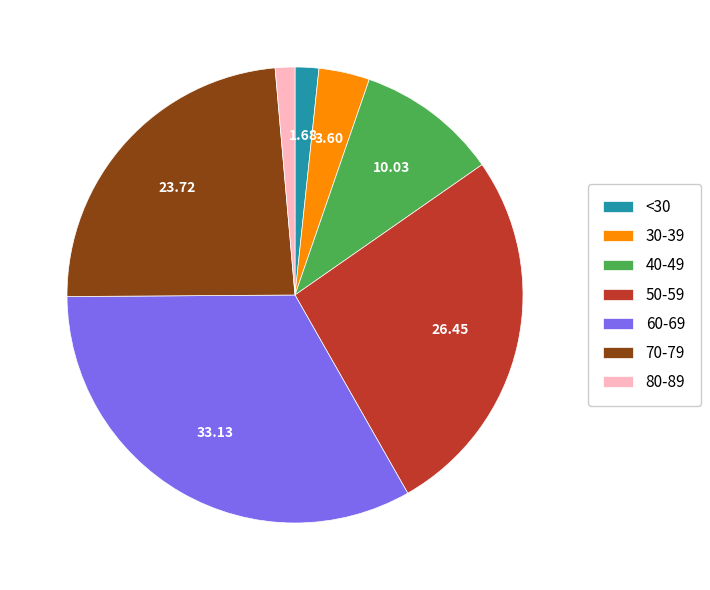

Is the sum of 30-39 and 40-49 greater than half?

No